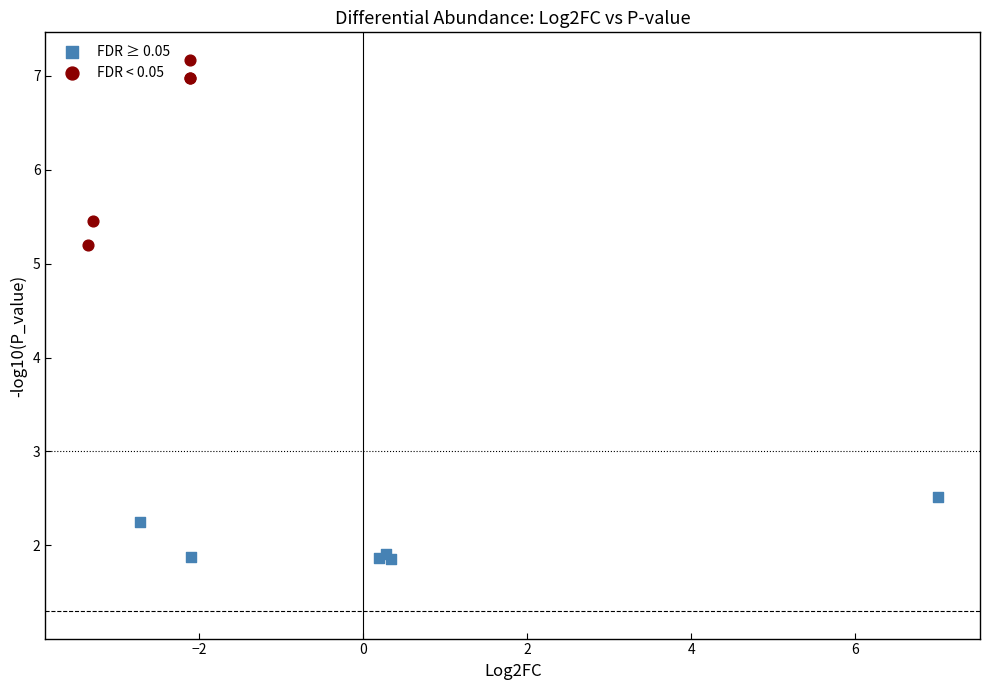

Which series contains the lowest Y value?

FDR ≥ 0.05